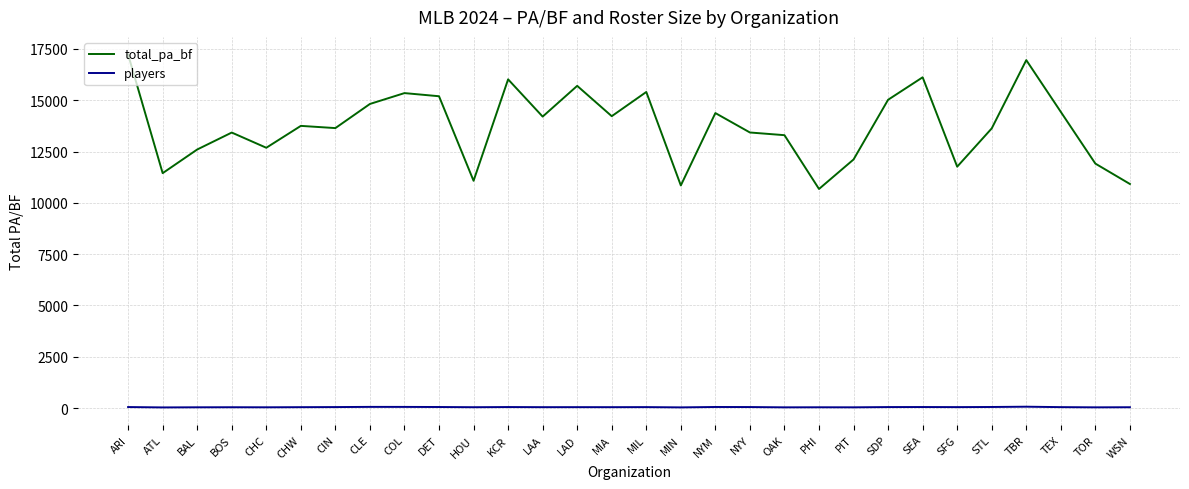

What is the spread (max minus min) of values at TBR?

16886